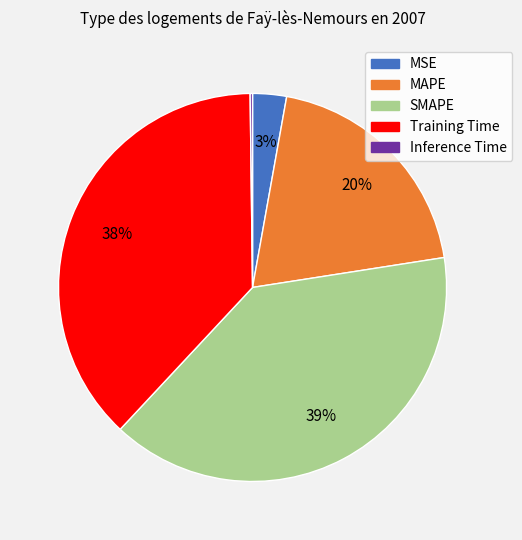

Does any single category account for the majority?

No